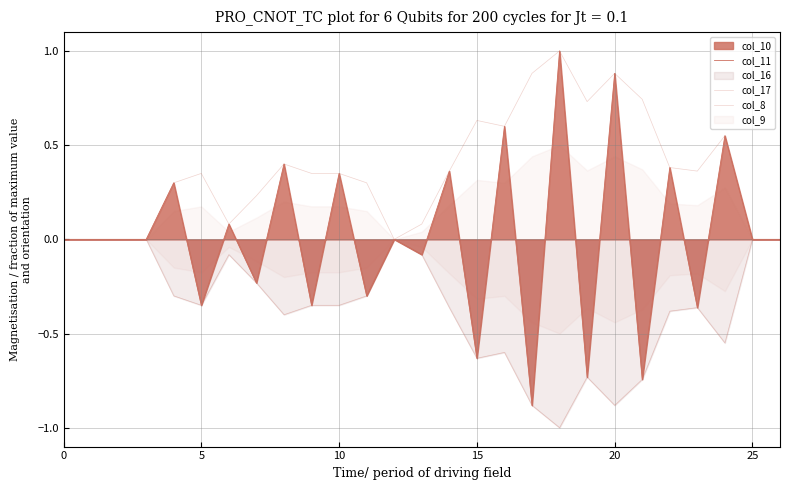

The col_11 series shows -0.2 at 23. True or false?

False